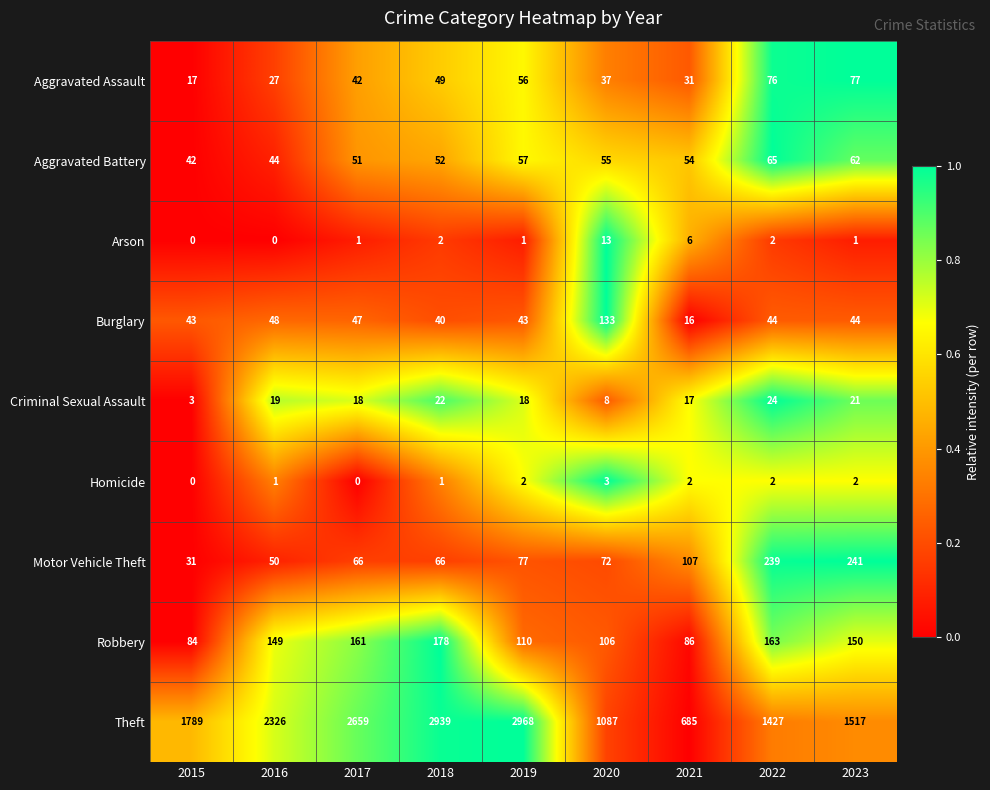

True or false: Arson has a value of 2 at 2022.

True